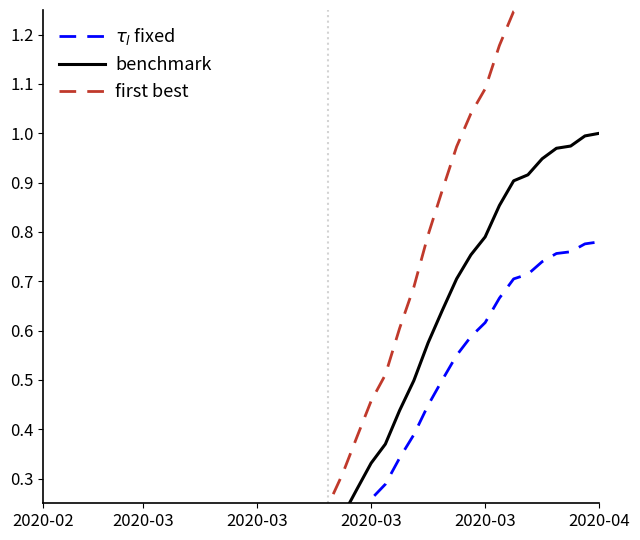

The value of $\tau_l$ fixed at 2020-03 is 0.0. True or false?

False